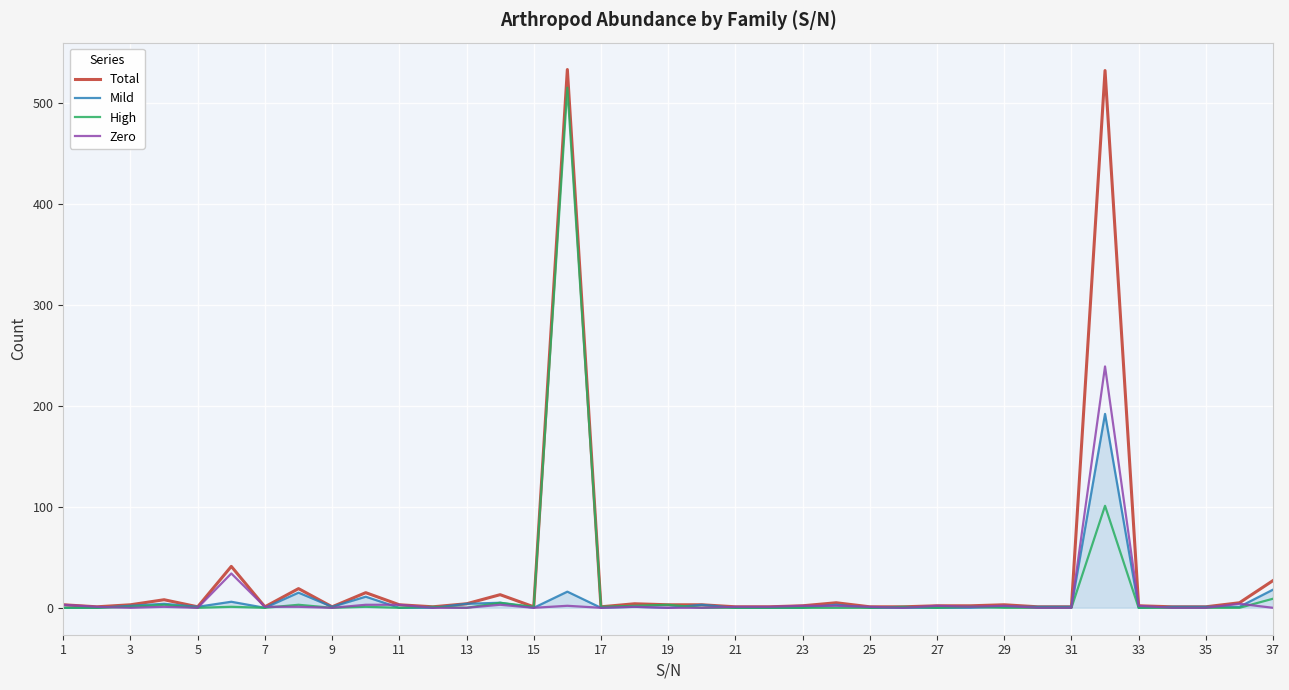

What is the sum of all Total values?

1247